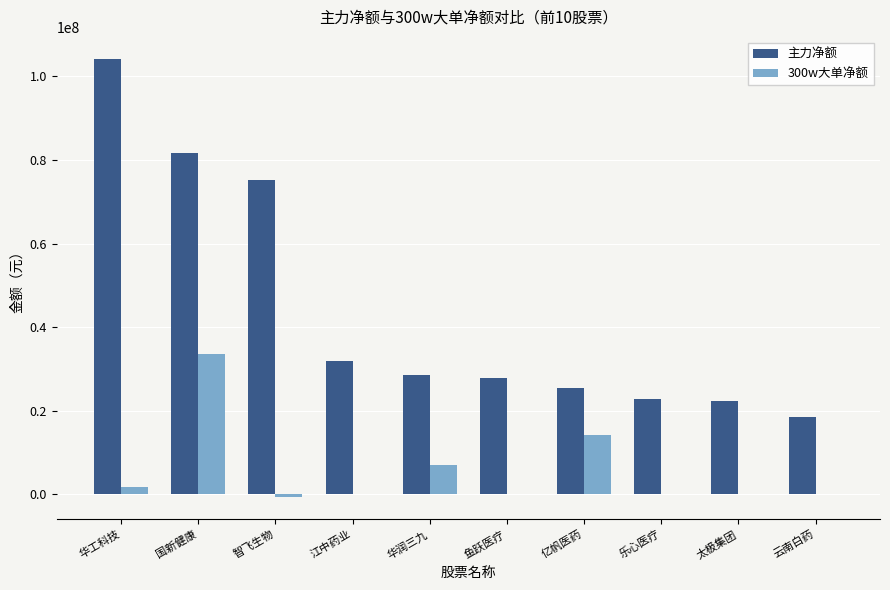

Is it true that 主力净额 equals 25405088 at 亿帆医药?

True